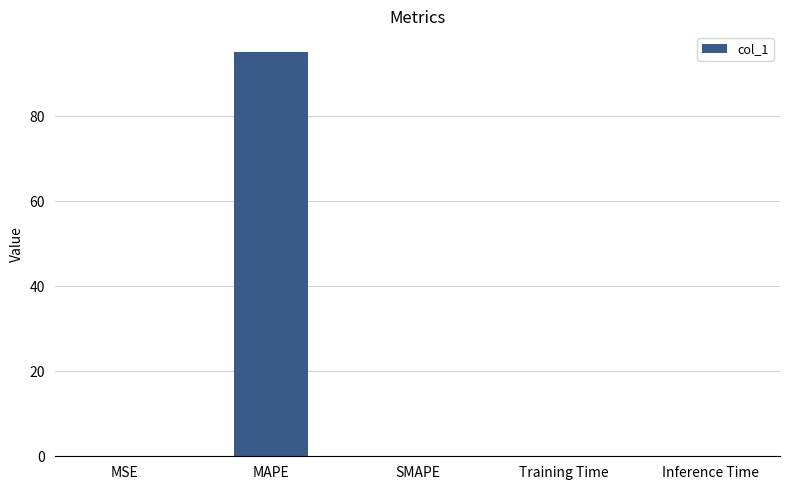

What is the sum of all values?

95.3